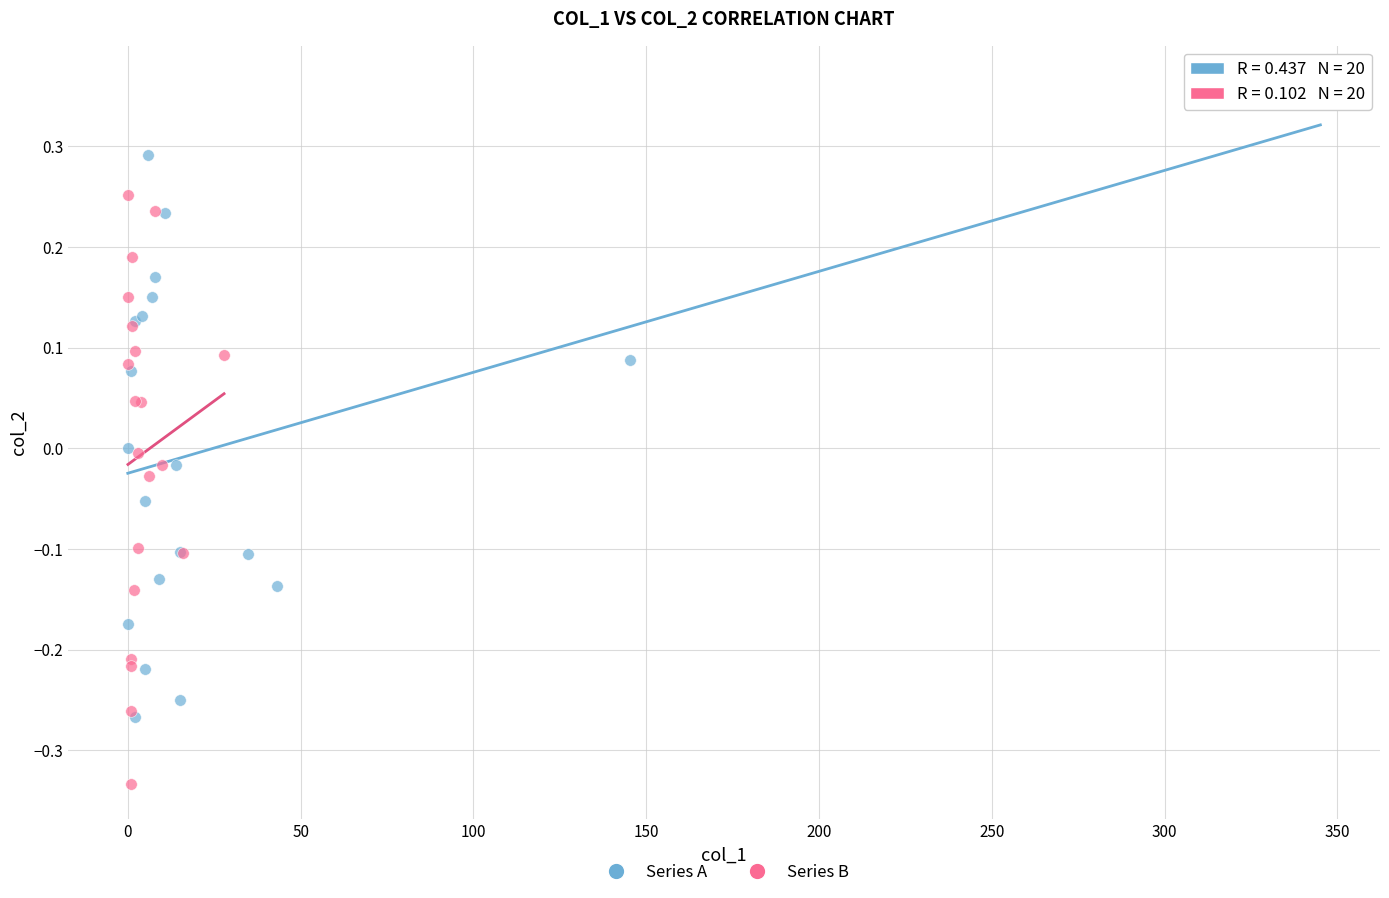

Which series reaches the minimum Y coordinate?

Series B